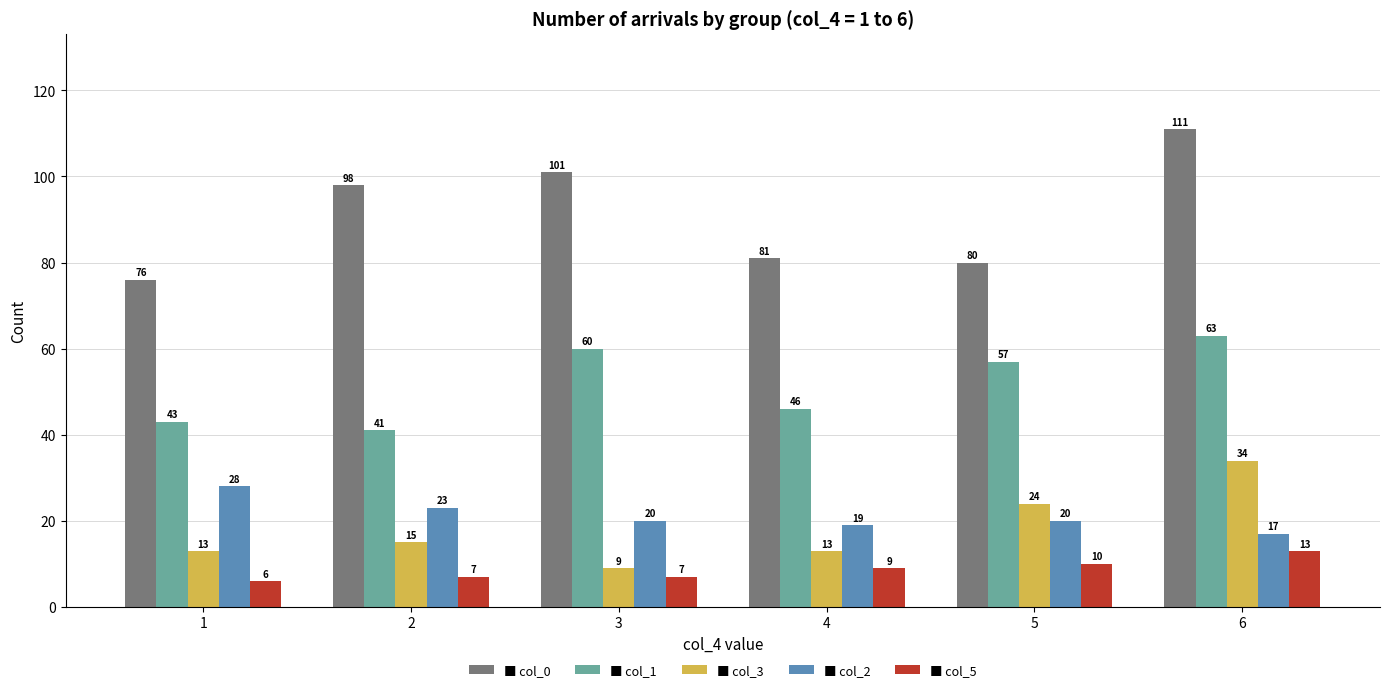

At which category is the sum across all series the highest?

6